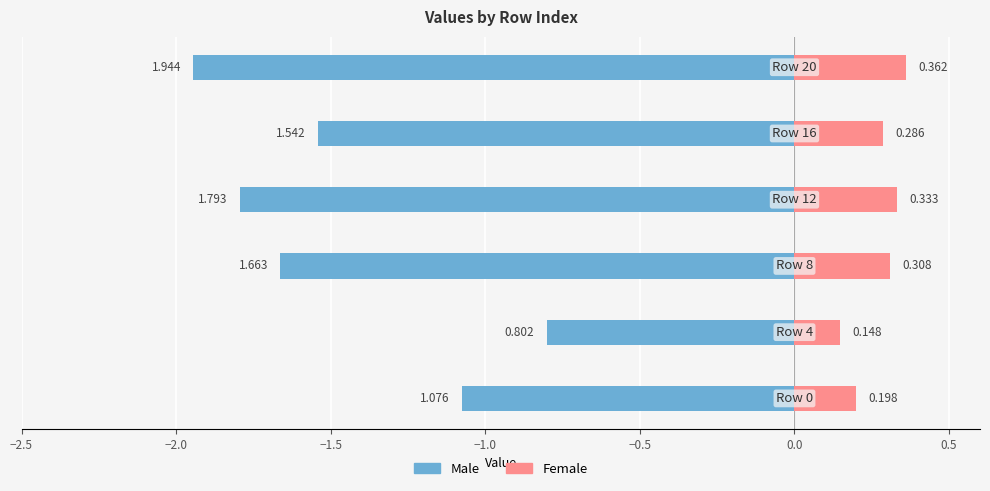

How many data points in Male are less than -1?

5